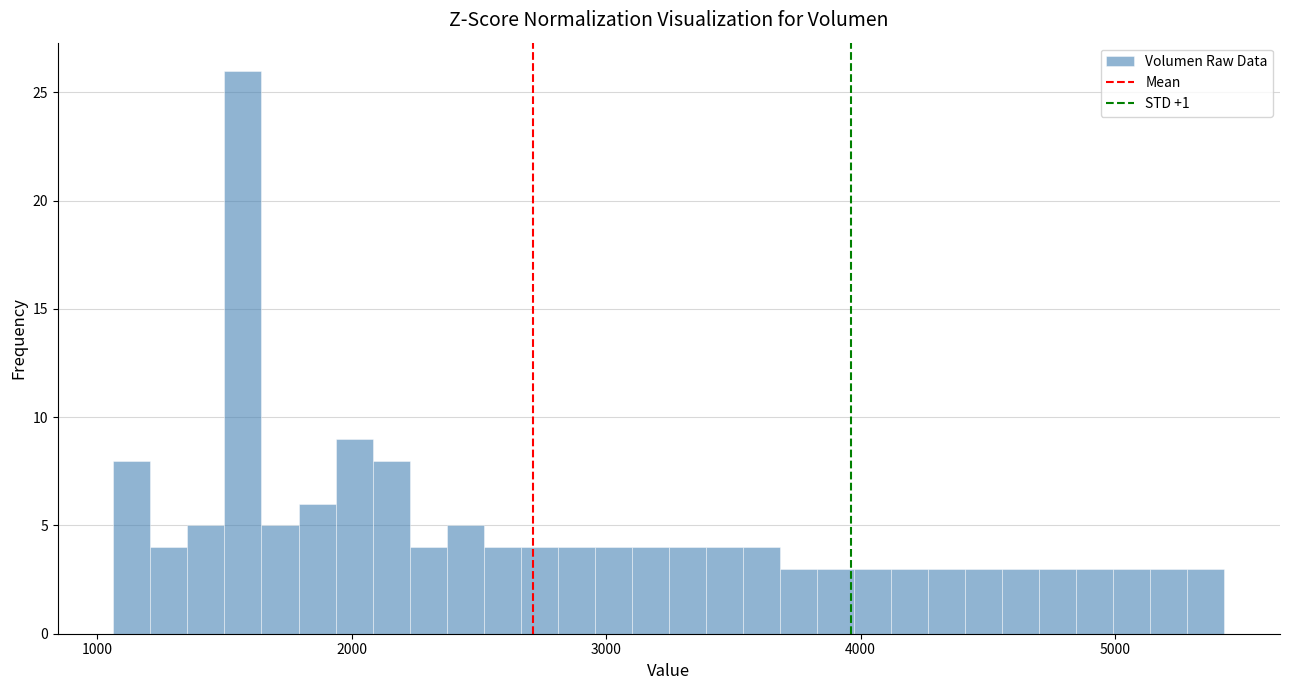

Read against the x-axis, roughly where is the centre of the tallest bar?

1600